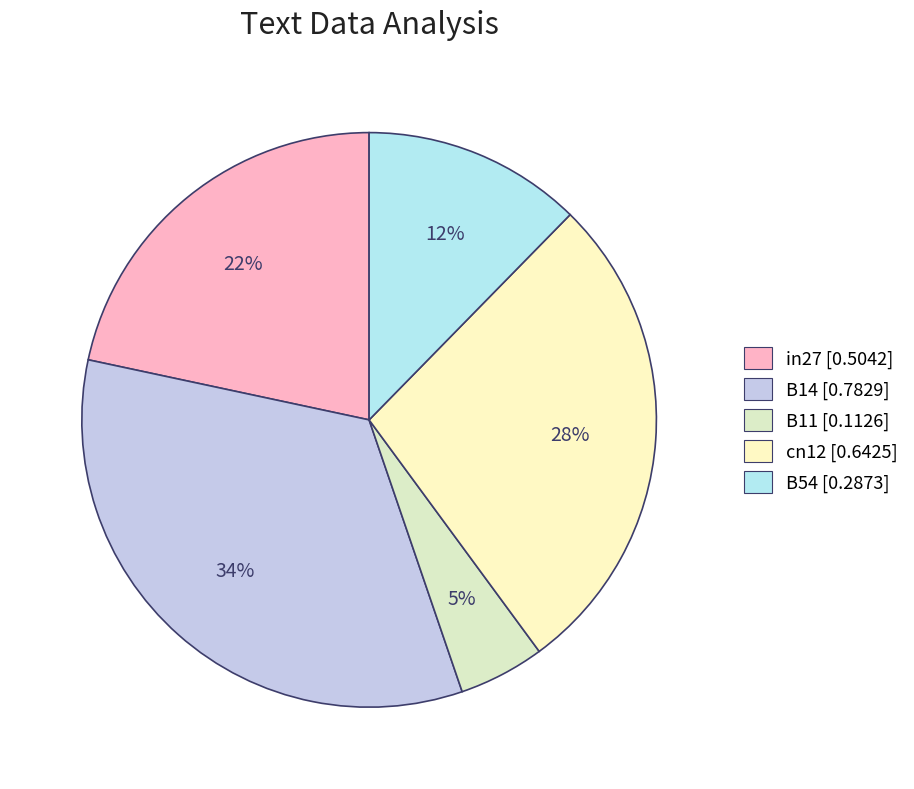

Does B54 account for over 50% of the chart?

No